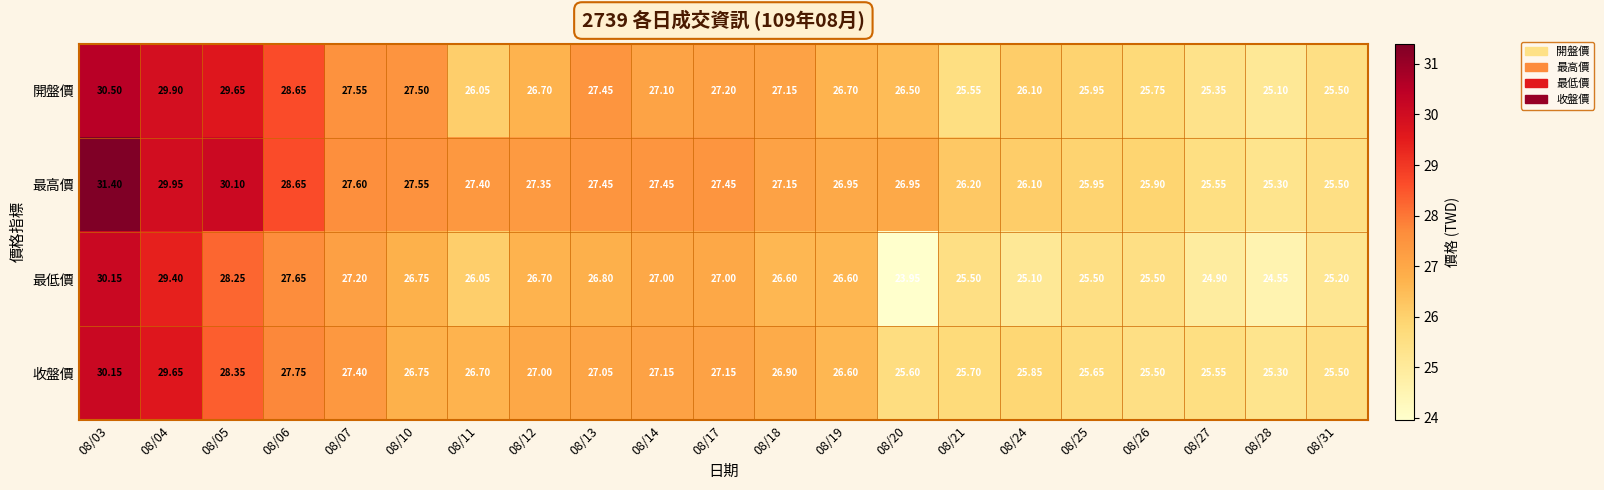

At how many categories does at least one series exceed 30?

2